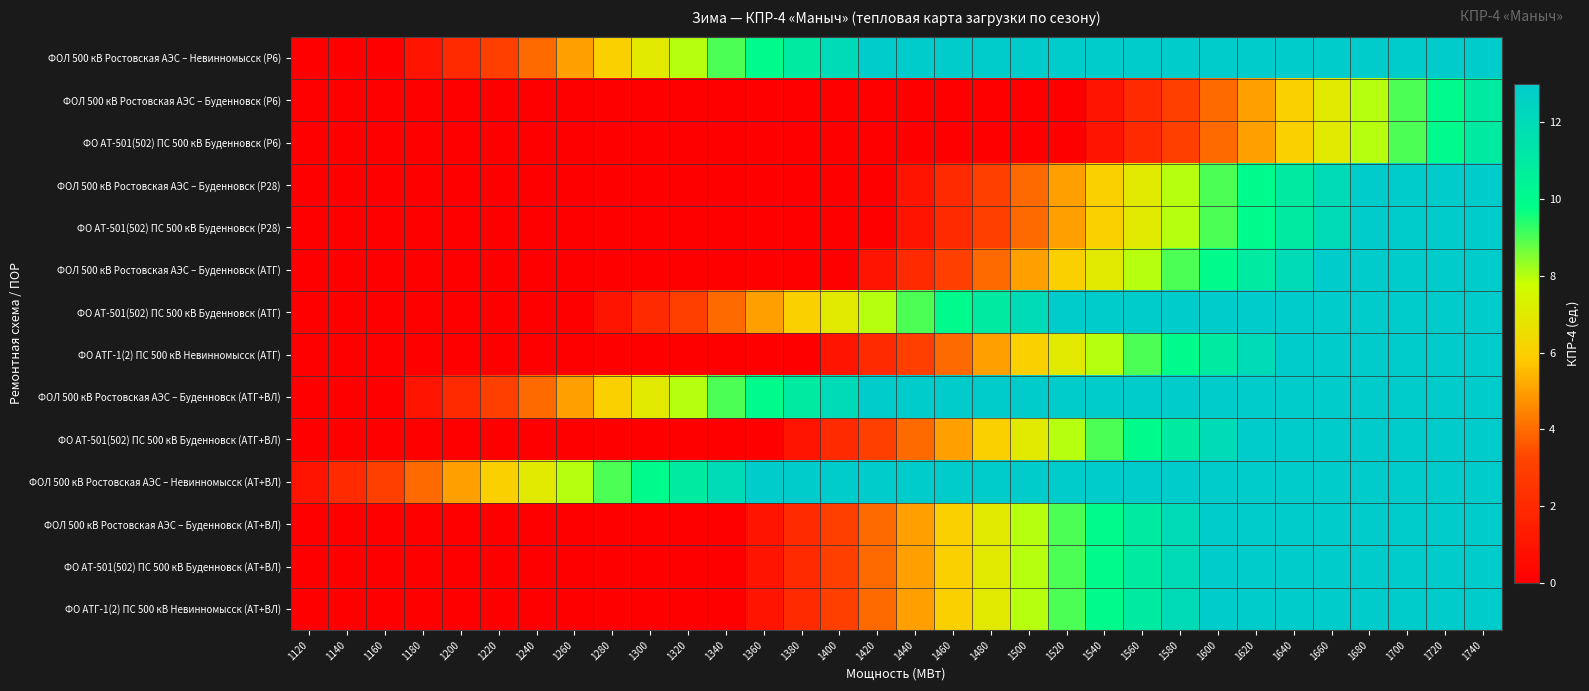

How many distinct data groups are displayed?

14